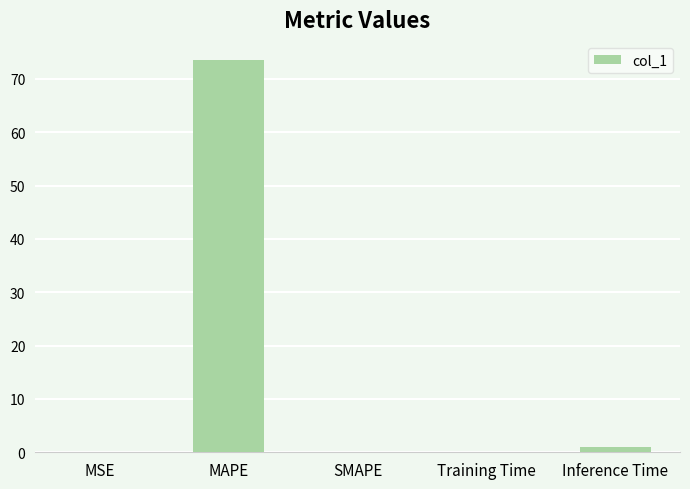

What is the greatest value displayed?

73.4